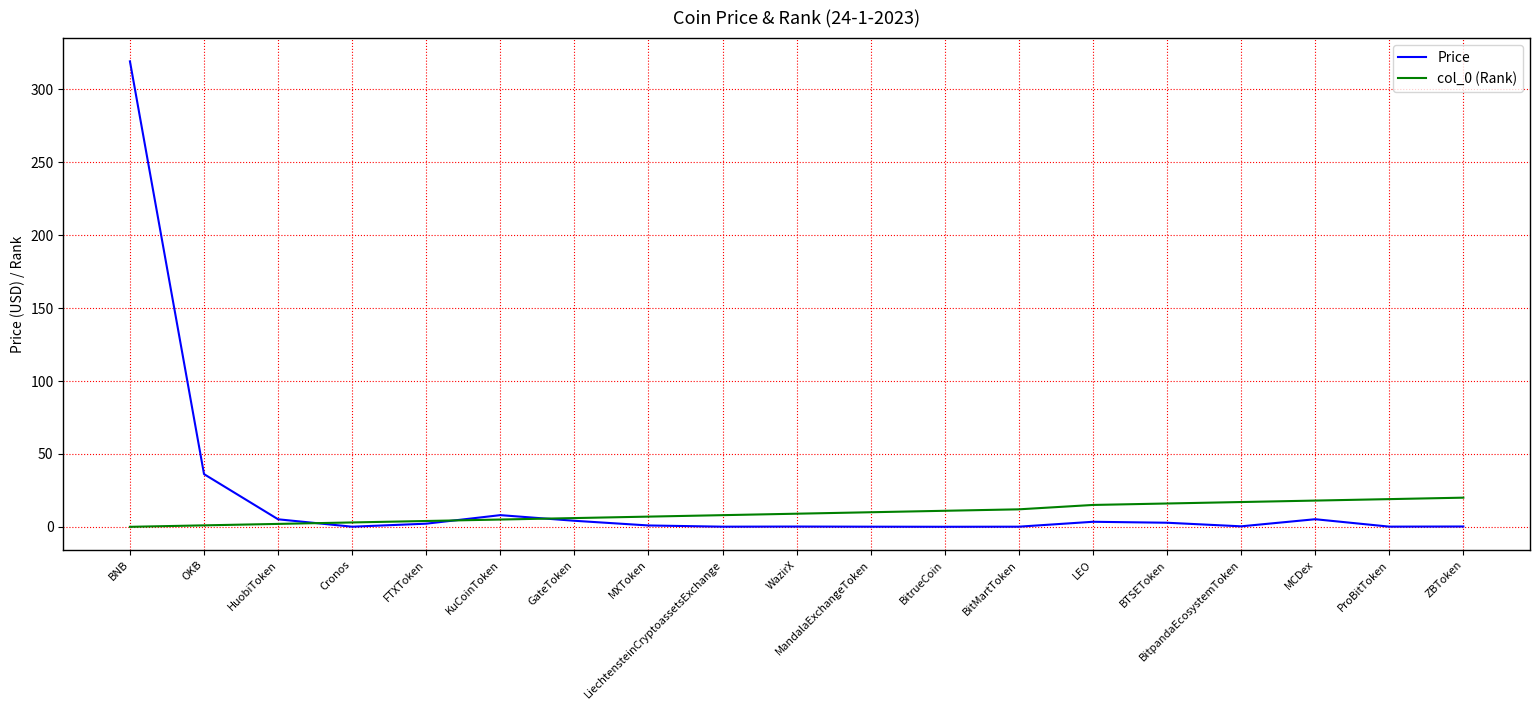

What is the highest value of the Price series?

319.3